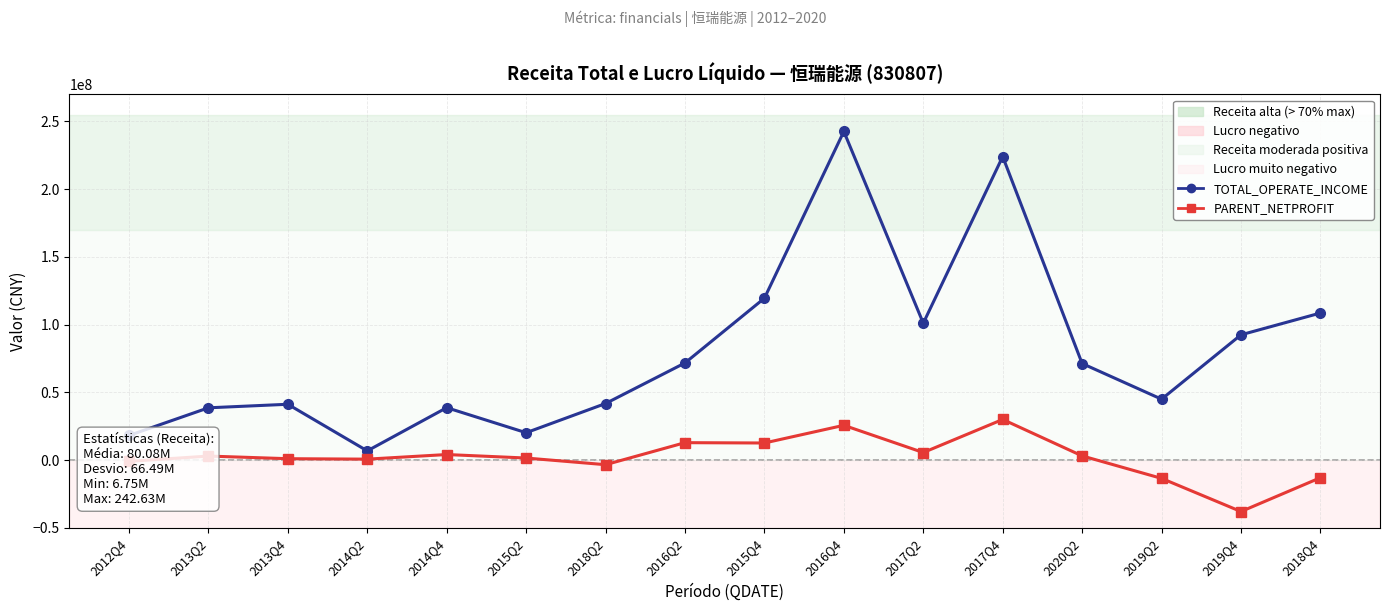

The value of TOTAL_OPERATE_INCOME at 2016Q2 is 115277604.1. True or false?

False